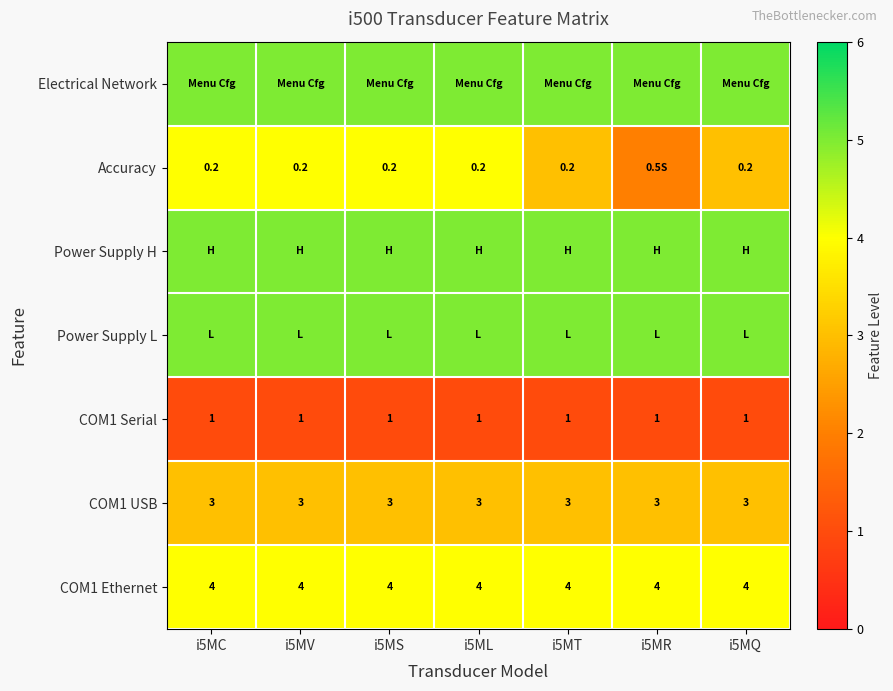

What is the sum of all COM1 Ethernet values?

28.0